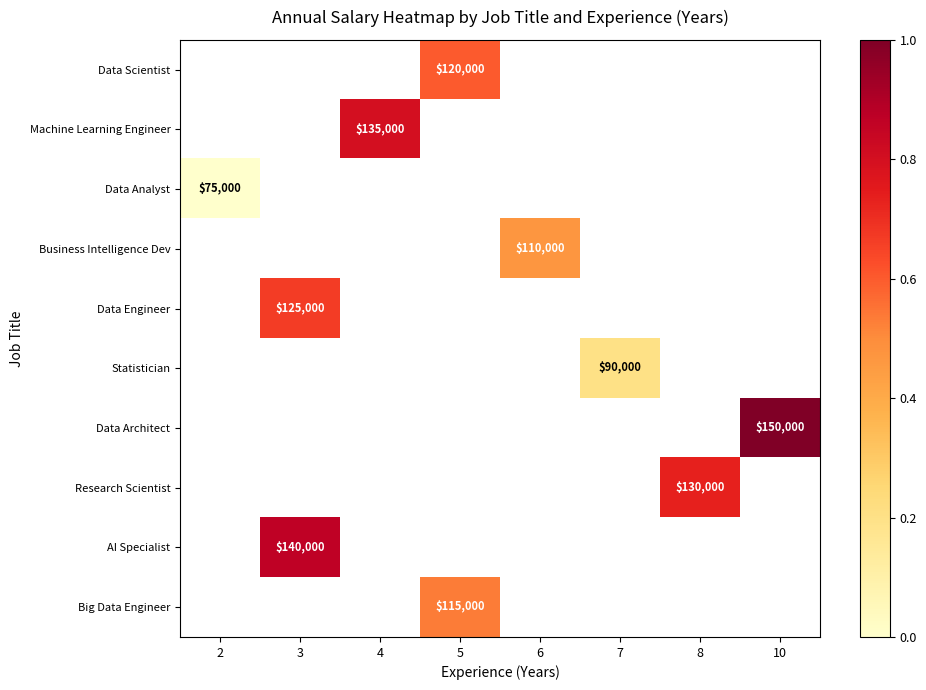

How many positive values does the row_6 series have?

1